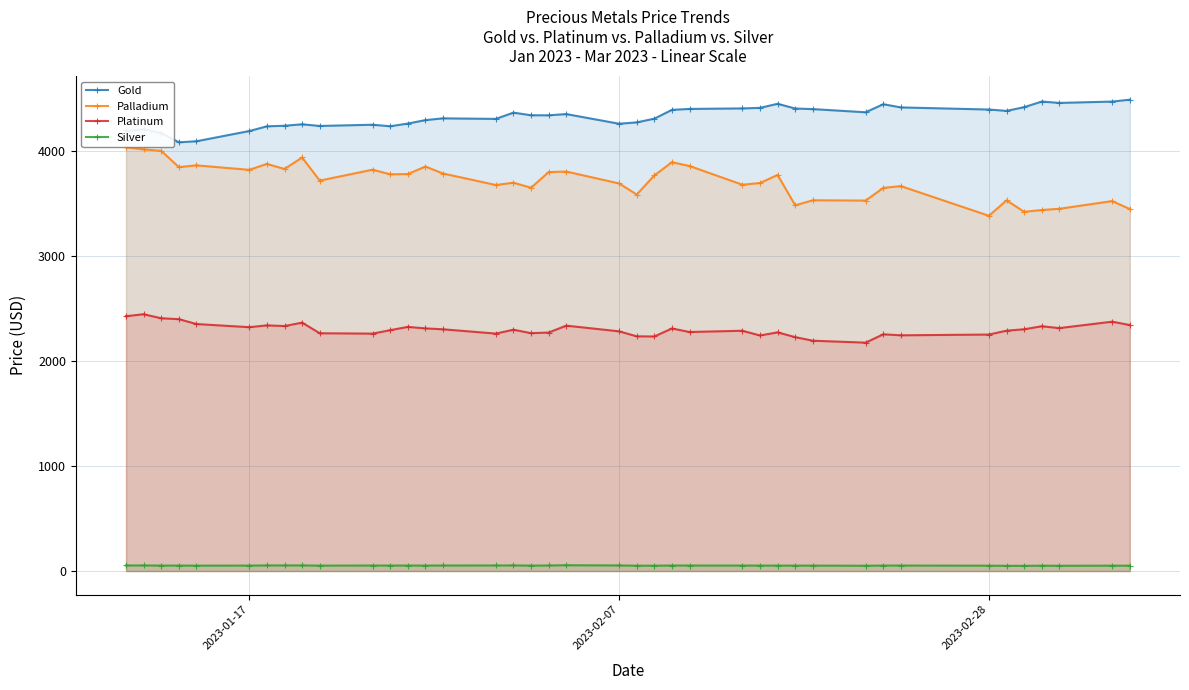

Does the chart display data point markers on the line(s)?

Yes